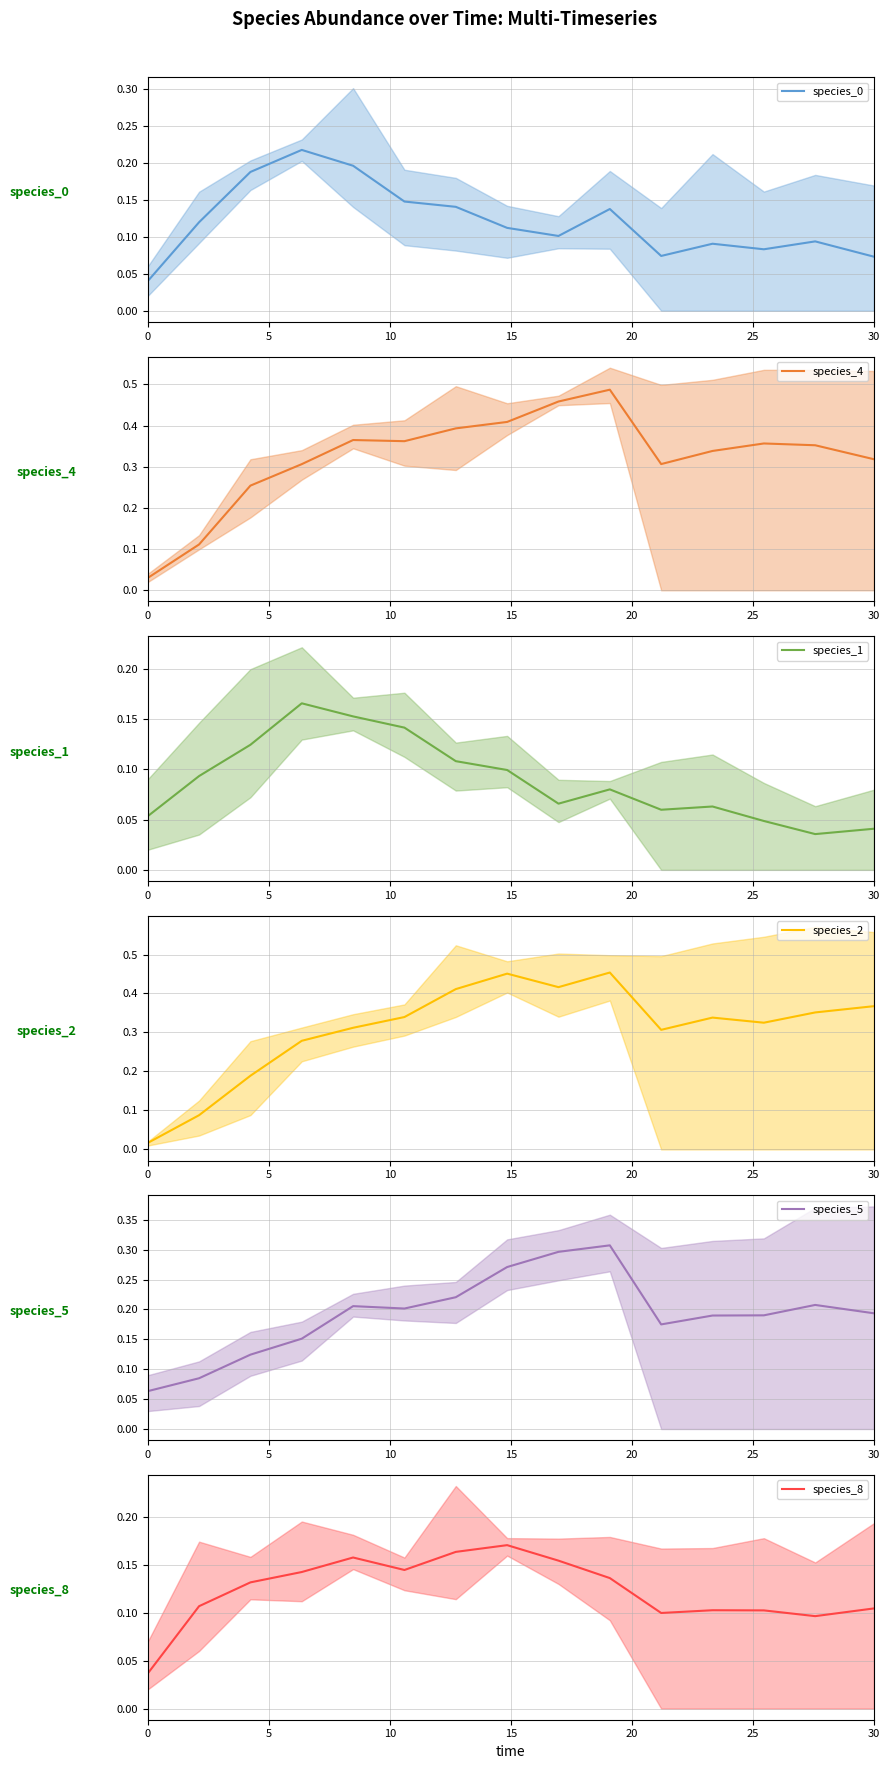

What is the value of the species_0 point at the 7th from the left?

0.1